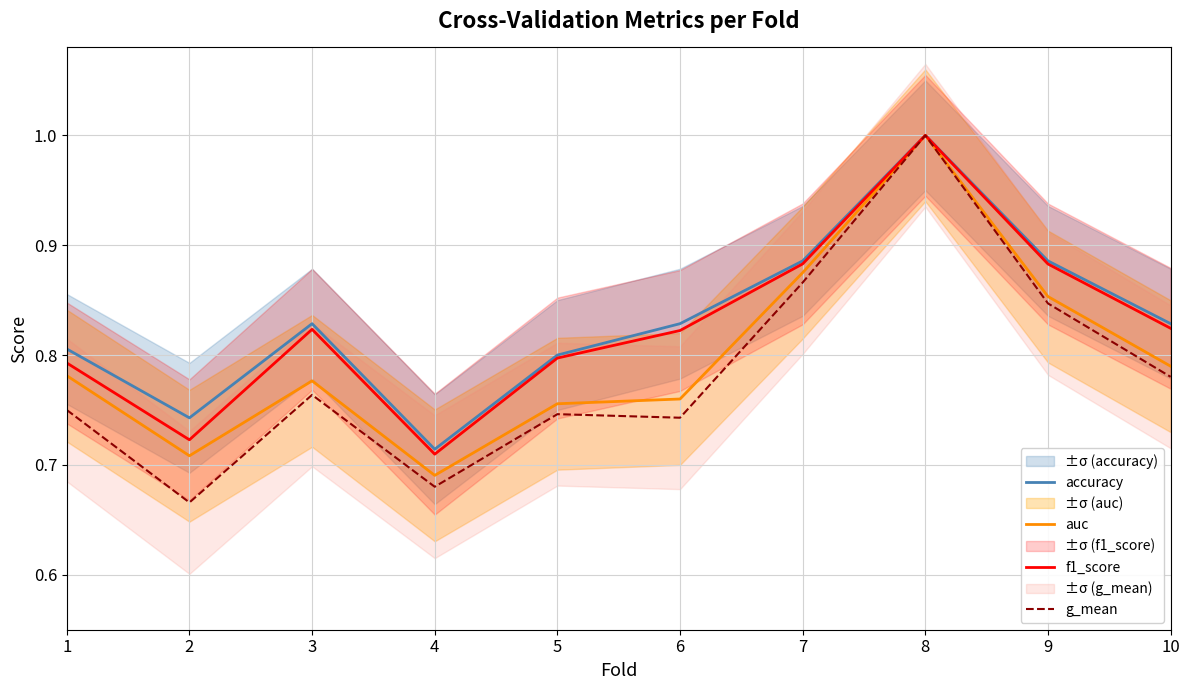

What is the value of the accuracy point at the 8th from the left?

1.0